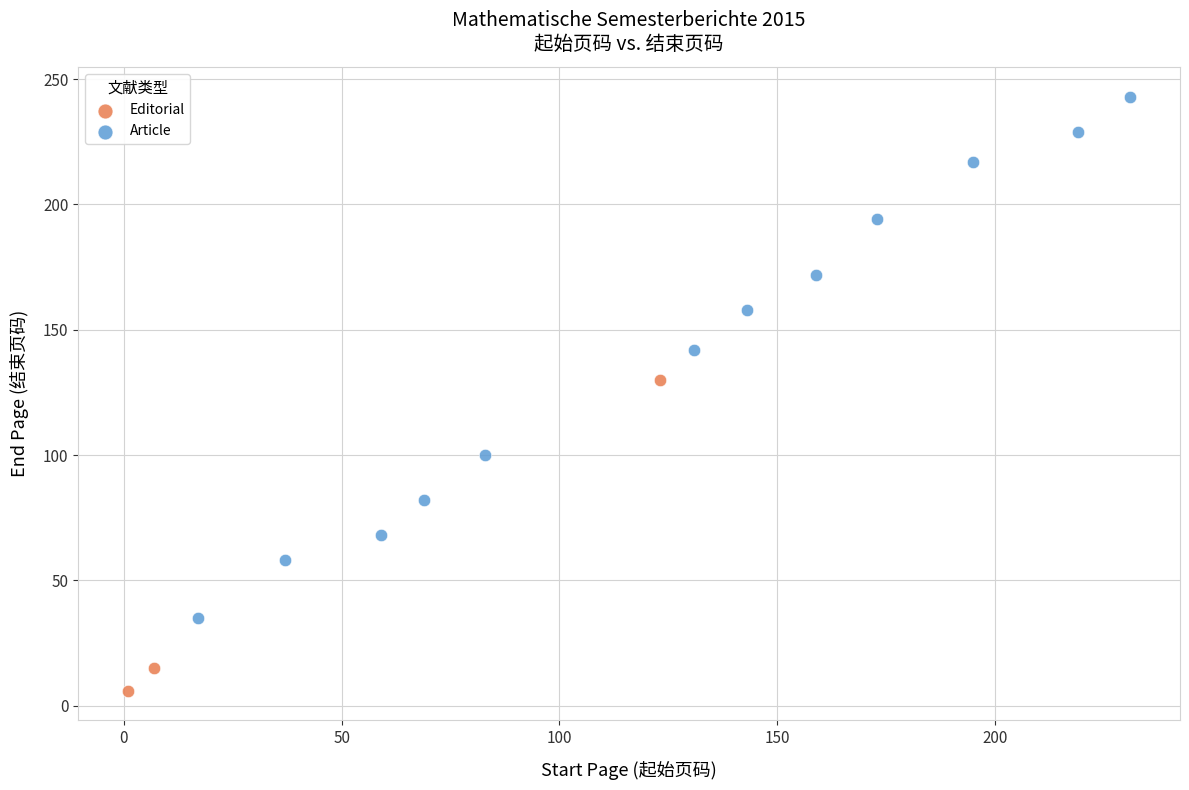

Which series has the widest spread of Y values?

Article